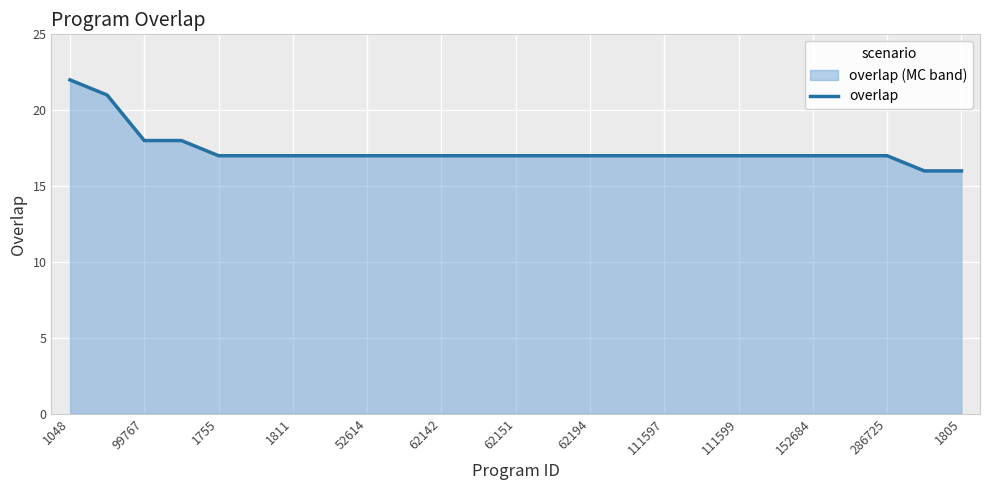

What value does the data have at 111597?

17